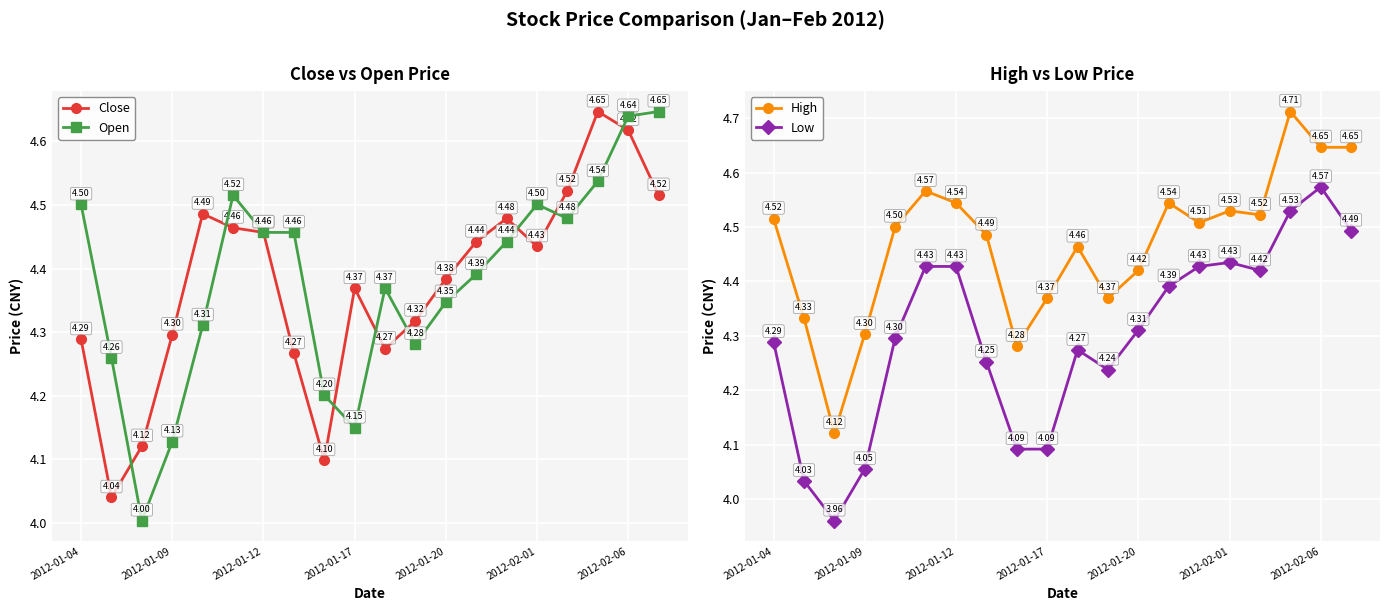

Is it true that Open equals 1.9 at 2012-01-12?

False